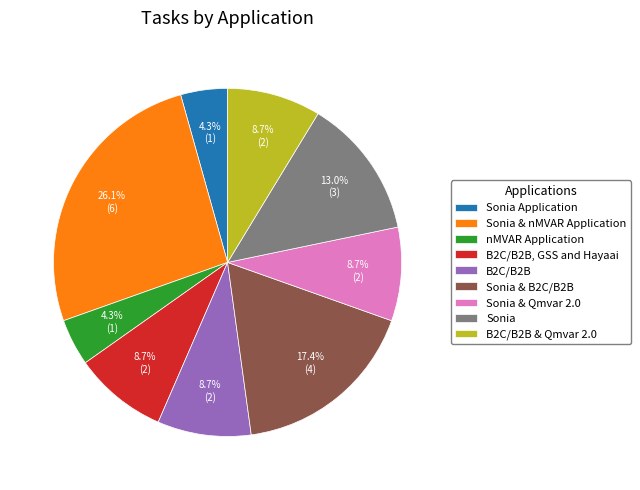

Is it true that B2C/B2B, GSS and Hayaai is 1% of the pie?

False